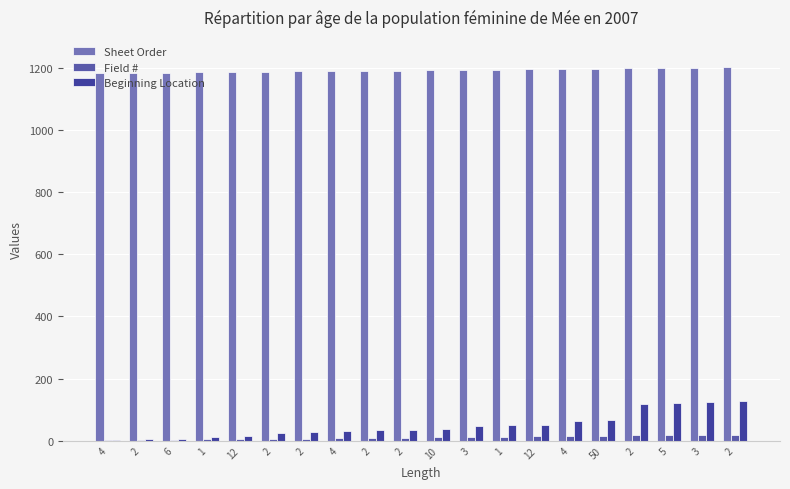

Reading left to right, transcribe all the data shown in this chart.

Sheet Order: 4=1183	2=1184	6=1185	1=1186	12=1187	2=1188	2=1189	4=1190	2=1191	2=1192	10=1193	3=1194	1=1195	12=1196	4=1197	50=1198	2=1199	5=1200	3=1201	2=1202
Field #: 4=1	2=2	6=3	1=4	12=5	2=6	2=7	4=8	2=9	2=10	10=11	3=12	1=13	12=14	4=15	50=16	2=17	5=18	3=19	2=20
Beginning Location: 4=1	2=5	6=7	1=13	12=14	2=26	2=28	4=30	2=34	2=36	10=38	3=48	1=51	12=52	4=64	50=68	2=118	5=120	3=125	2=128